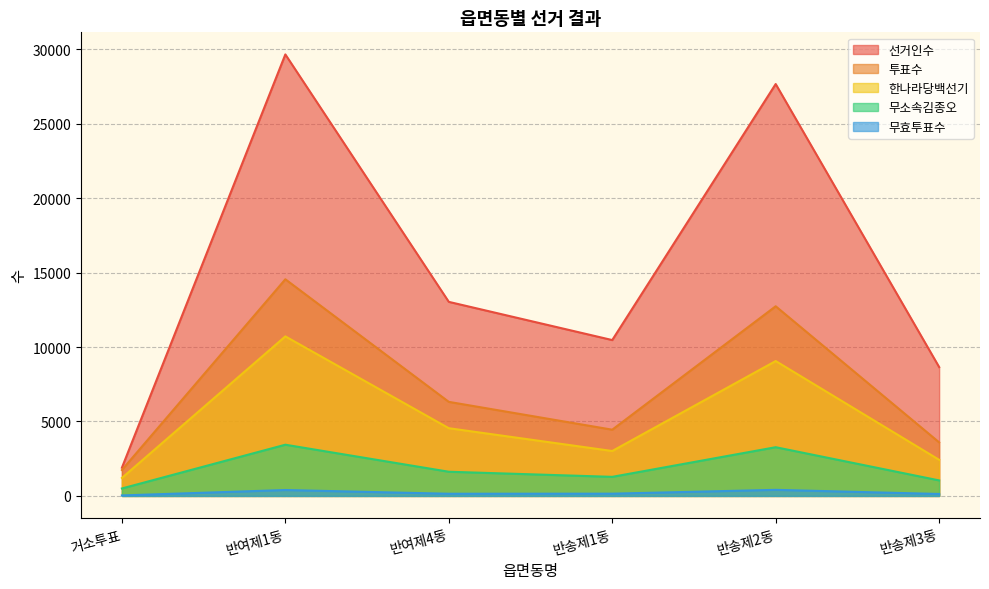

List the labels in order of 무효투표수 value, smallest first.

거소투표, 반송제3동, 반여제4동, 반송제1동, 반여제1동, 반송제2동